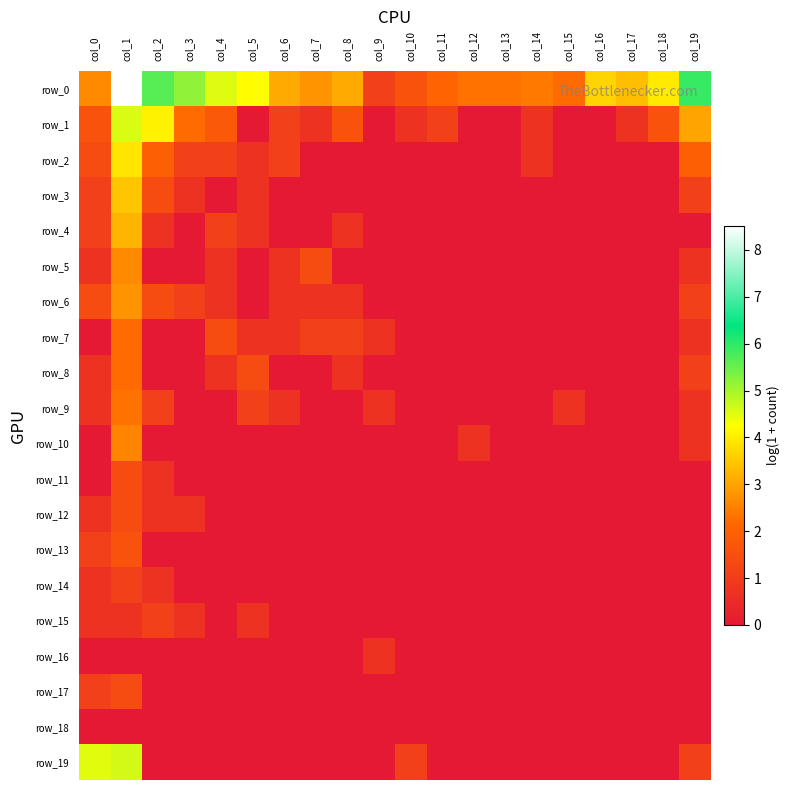

Reading left to right, list all the values displayed in this chart.

row_0: 2.6	8.5	5.7	5.2	4.5	4.2	3.1	2.8	3.1	1.1	1.6	2.1	2.3	2.3	2.4	2.2	3.7	3.4	4.0	5.9
row_1: 1.6	4.6	4.1	2.2	1.8	0.0	1.1	0.7	1.6	0.0	0.7	1.1	0.0	0.0	0.7	0.0	0.0	0.7	1.6	3.0
row_2: 1.4	3.9	1.9	1.1	1.1	0.7	1.1	0.0	0.0	0.0	0.0	0.0	0.0	0.0	0.7	0.0	0.0	0.0	0.0	1.9
row_3: 1.1	3.5	1.4	0.7	0.0	0.7	0.0	0.0	0.0	0.0	0.0	0.0	0.0	0.0	0.0	0.0	0.0	0.0	0.0	1.1
row_4: 1.1	3.2	0.7	0.0	1.1	0.7	0.0	0.0	0.7	0.0	0.0	0.0	0.0	0.0	0.0	0.0	0.0	0.0	0.0	0.0
row_5: 0.7	2.6	0.0	0.0	0.7	0.0	0.7	1.4	0.0	0.0	0.0	0.0	0.0	0.0	0.0	0.0	0.0	0.0	0.0	0.7
row_6: 1.4	2.8	1.4	1.1	0.7	0.0	0.7	0.7	0.7	0.0	0.0	0.0	0.0	0.0	0.0	0.0	0.0	0.0	0.0	1.1
row_7: 0.0	2.2	0.0	0.0	1.4	0.7	0.7	1.1	1.1	0.7	0.0	0.0	0.0	0.0	0.0	0.0	0.0	0.0	0.0	0.7
row_8: 0.7	2.2	0.0	0.0	0.7	1.4	0.0	0.0	0.7	0.0	0.0	0.0	0.0	0.0	0.0	0.0	0.0	0.0	0.0	1.1
row_9: 0.7	2.3	1.1	0.0	0.0	1.1	0.7	0.0	0.0	0.7	0.0	0.0	0.0	0.0	0.0	0.7	0.0	0.0	0.0	0.7
row_10: 0.0	2.6	0.0	0.0	0.0	0.0	0.0	0.0	0.0	0.0	0.0	0.0	0.7	0.0	0.0	0.0	0.0	0.0	0.0	0.7
row_11: 0.0	1.4	0.7	0.0	0.0	0.0	0.0	0.0	0.0	0.0	0.0	0.0	0.0	0.0	0.0	0.0	0.0	0.0	0.0	0.0
row_12: 0.7	1.4	0.7	0.7	0.0	0.0	0.0	0.0	0.0	0.0	0.0	0.0	0.0	0.0	0.0	0.0	0.0	0.0	0.0	0.0
row_13: 1.1	1.6	0.0	0.0	0.0	0.0	0.0	0.0	0.0	0.0	0.0	0.0	0.0	0.0	0.0	0.0	0.0	0.0	0.0	0.0
row_14: 0.7	1.1	0.7	0.0	0.0	0.0	0.0	0.0	0.0	0.0	0.0	0.0	0.0	0.0	0.0	0.0	0.0	0.0	0.0	0.0
row_15: 0.7	0.7	1.1	0.7	0.0	0.7	0.0	0.0	0.0	0.0	0.0	0.0	0.0	0.0	0.0	0.0	0.0	0.0	0.0	0.0
row_16: 0.0	0.0	0.0	0.0	0.0	0.0	0.0	0.0	0.0	0.7	0.0	0.0	0.0	0.0	0.0	0.0	0.0	0.0	0.0	0.0
row_17: 1.1	1.4	0.0	0.0	0.0	0.0	0.0	0.0	0.0	0.0	0.0	0.0	0.0	0.0	0.0	0.0	0.0	0.0	0.0	0.0
row_18: 0.0	0.0	0.0	0.0	0.0	0.0	0.0	0.0	0.0	0.0	0.0	0.0	0.0	0.0	0.0	0.0	0.0	0.0	0.0	0.0
row_19: 4.5	4.6	0.0	0.0	0.0	0.0	0.0	0.0	0.0	0.0	1.1	0.0	0.0	0.0	0.0	0.0	0.0	0.0	0.0	1.1